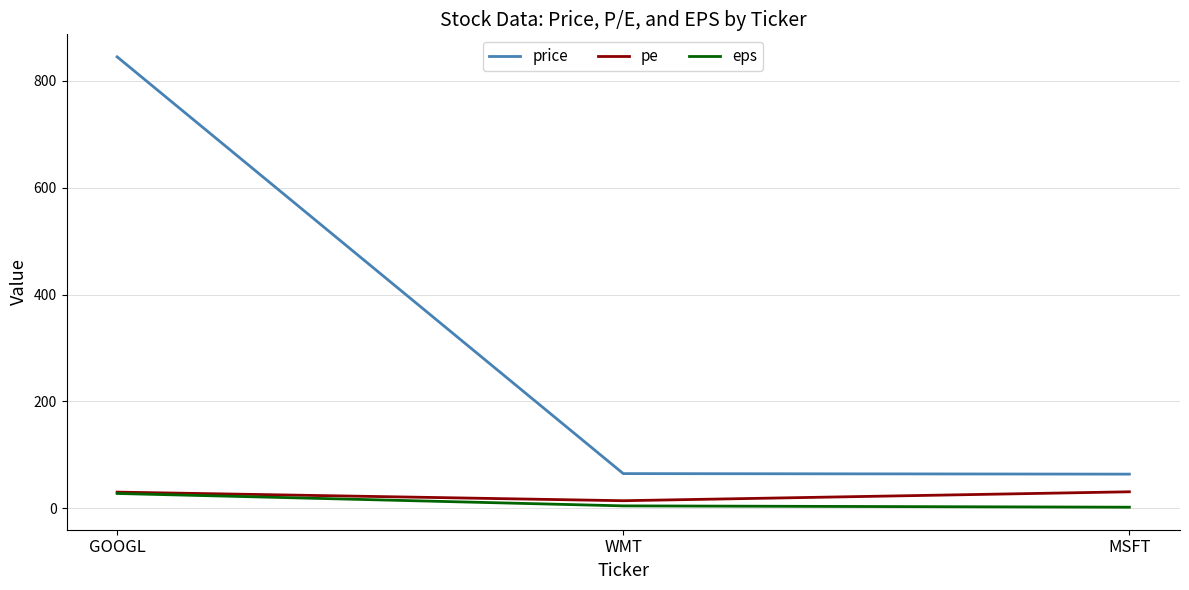

Which series changed the most between GOOGL and WMT?

price